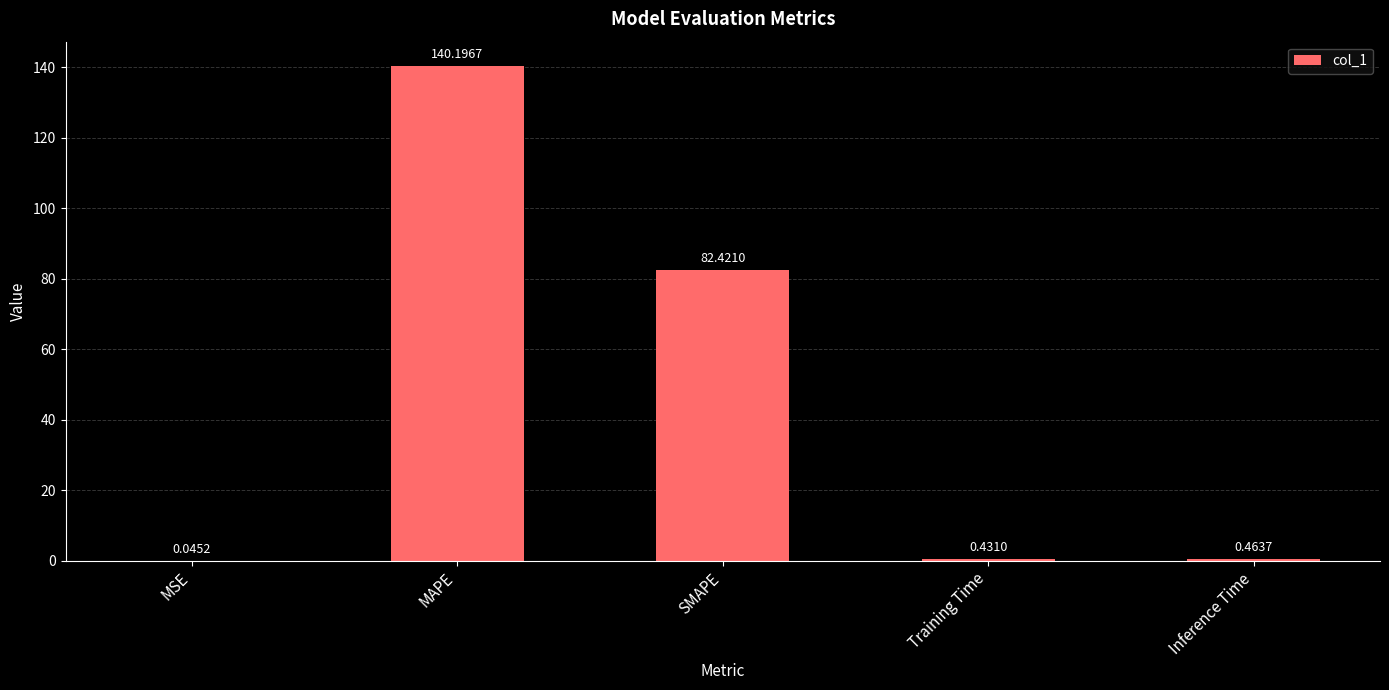

How many distinct data groups are displayed?

1